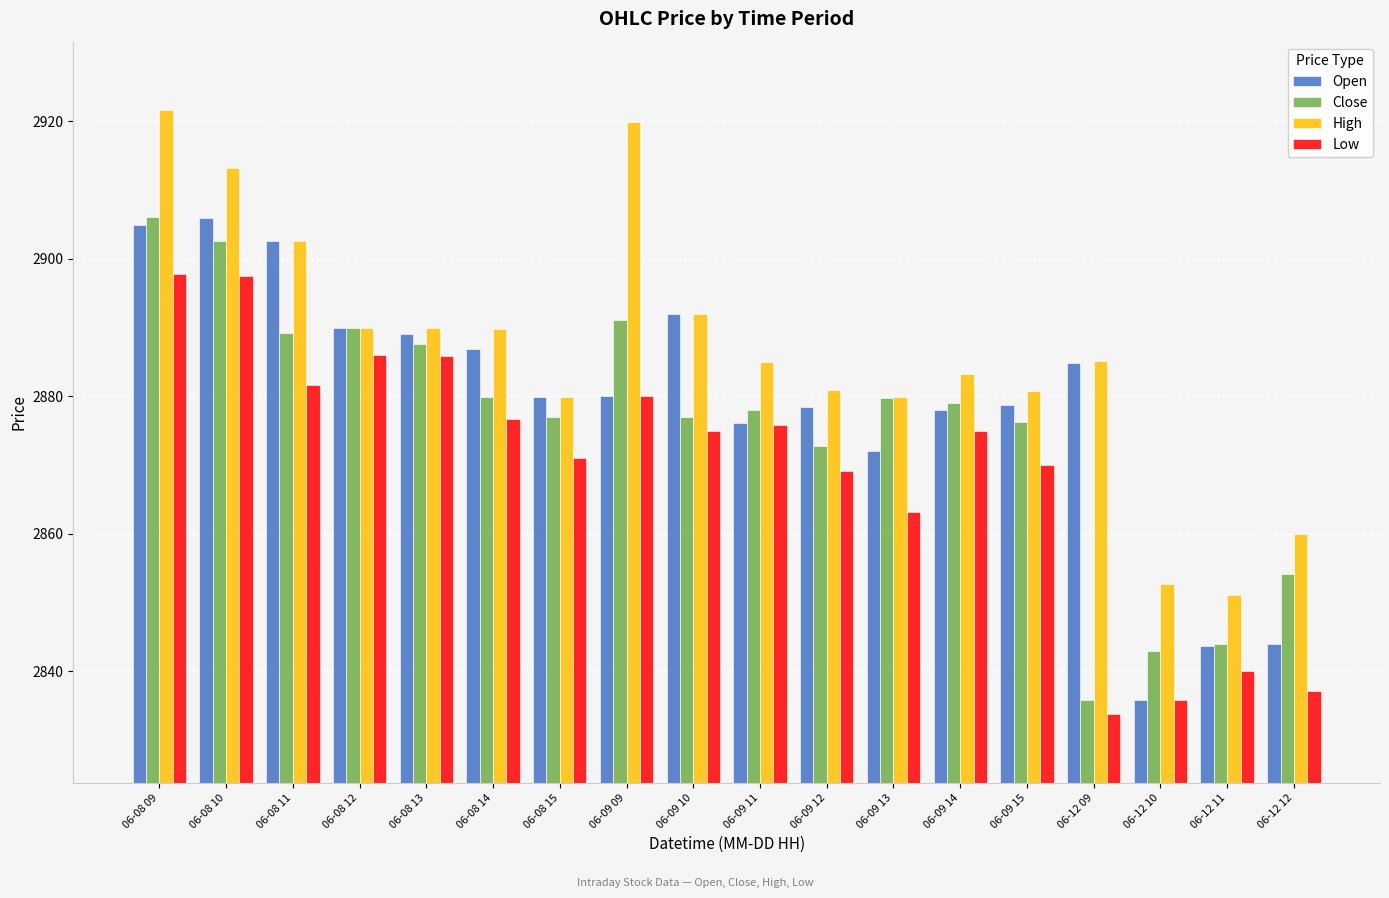

What is the difference between the highest and lowest values at 06-09 11?

9.2